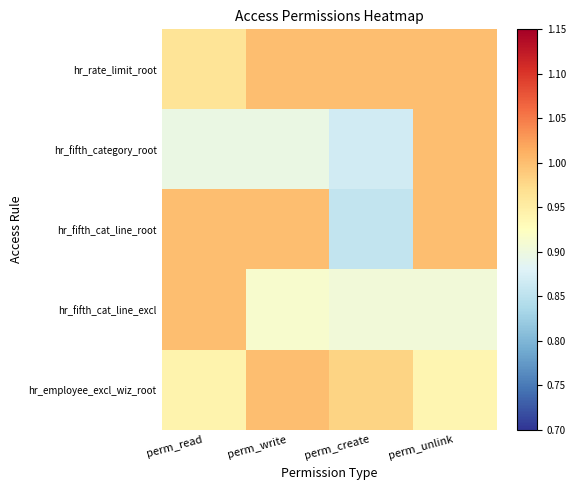

List the series in order of their peak value, highest first.

hr_rate_limit_root, hr_fifth_category_root, hr_fifth_cat_line_root, hr_fifth_cat_line_excl, hr_employee_excl_wiz_root